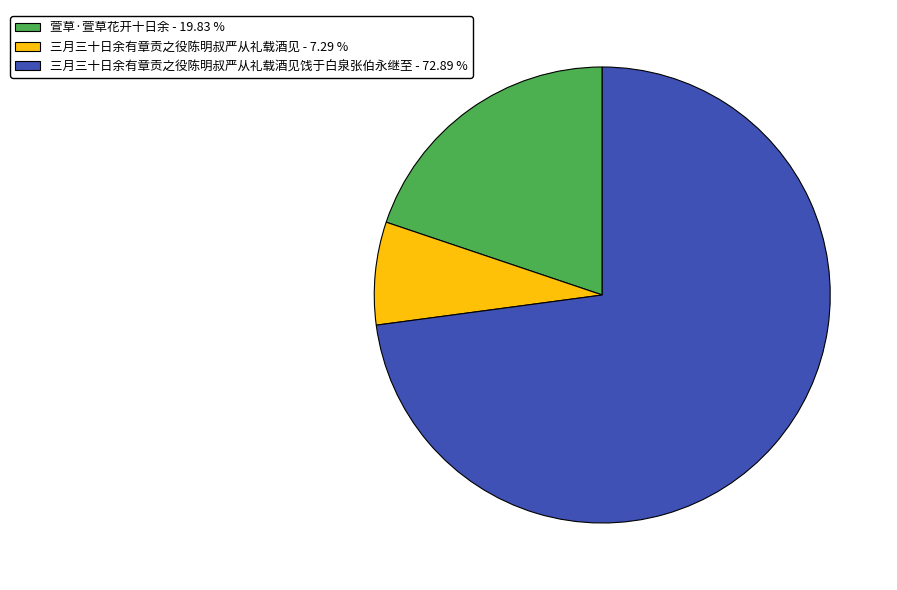

Is there any slice that represents more than half of the pie?

Yes